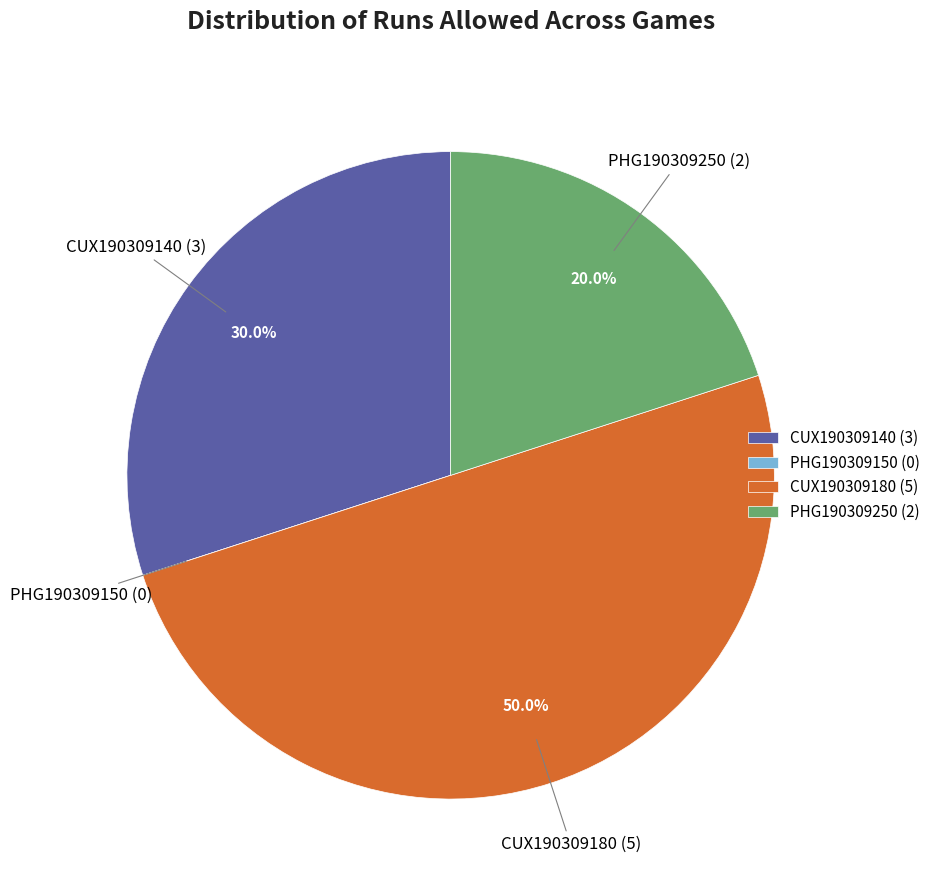

What is the ratio of the value at PHG190309250 (2) to the value at CUX190309180 (5)?

0.4